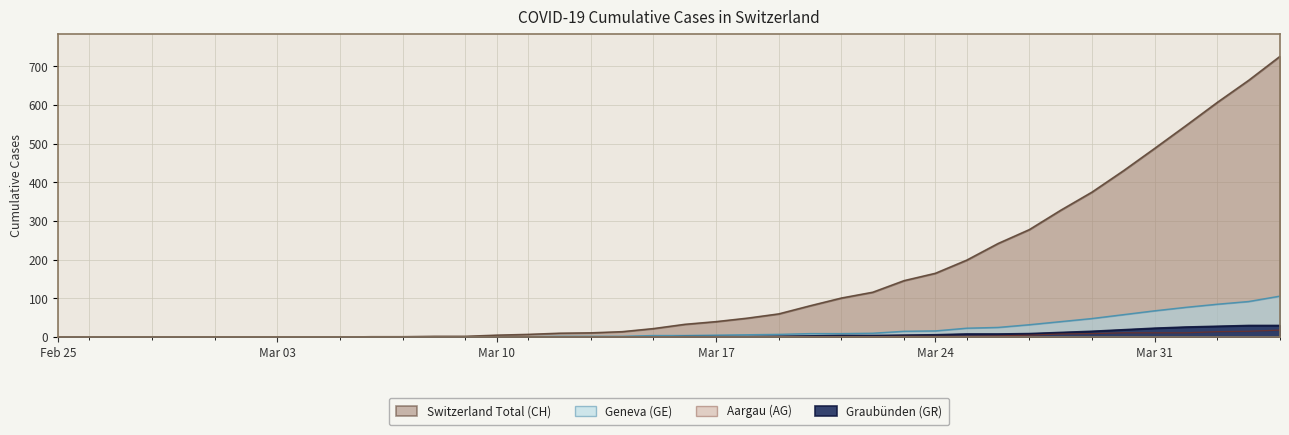

What is the value of the CH point at the 19th from the left?

14